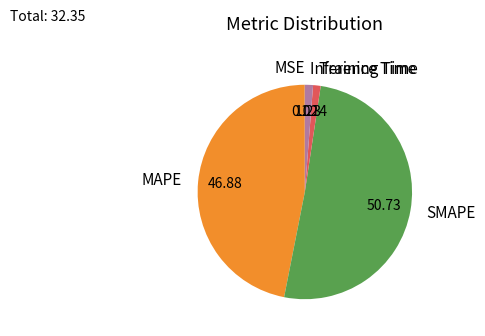

What is the largest slice in the pie chart?

SMAPE